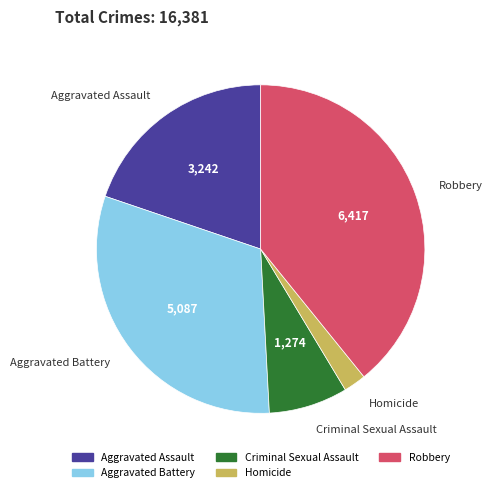

Is the sum of Aggravated Battery and Aggravated Assault greater than half?

Yes